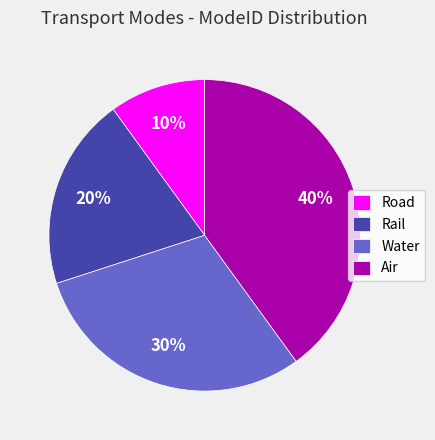

Count the number of slices in the pie.

4